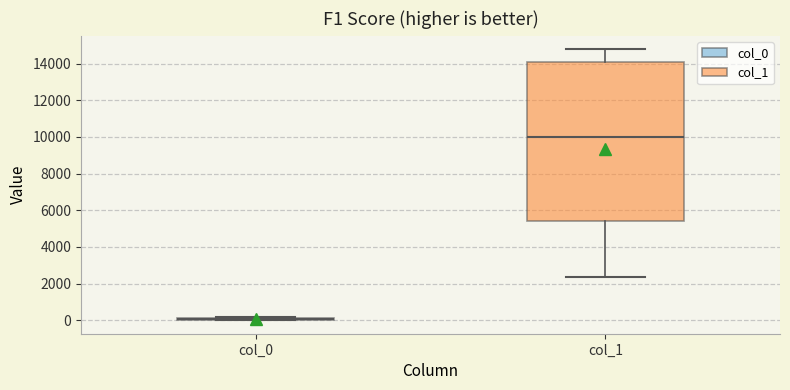

Reading left to right, transcribe this box plot: for each box, give where its median line is, the range the box spans, and where its two whiskers end, as read against the y-axis. The values are not printed on the chart, so give them approximately, as read against the axis.

col_0: box collapsed to a line at 0, whiskers 0 to 200
col_1: median 10000, box 5400 to 14000, whiskers 2400 to 14800